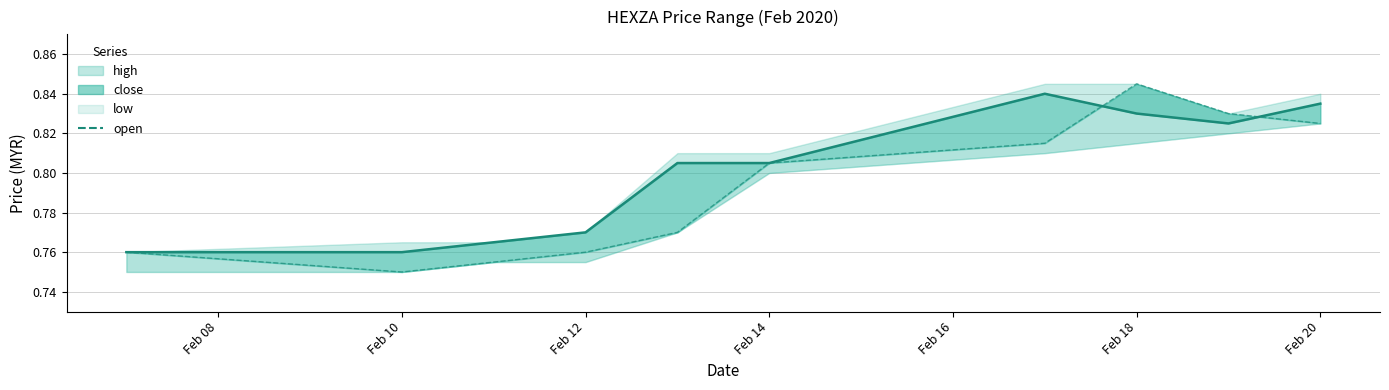

After their last crossing, which series has the higher values: open or close?

close